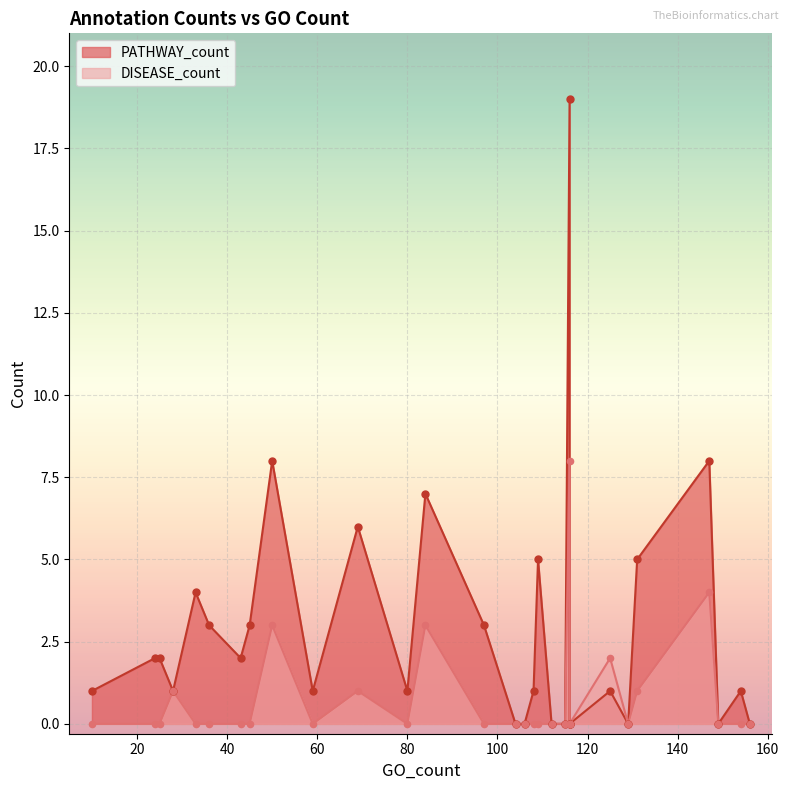

At which category is the sum across all series the highest?

116